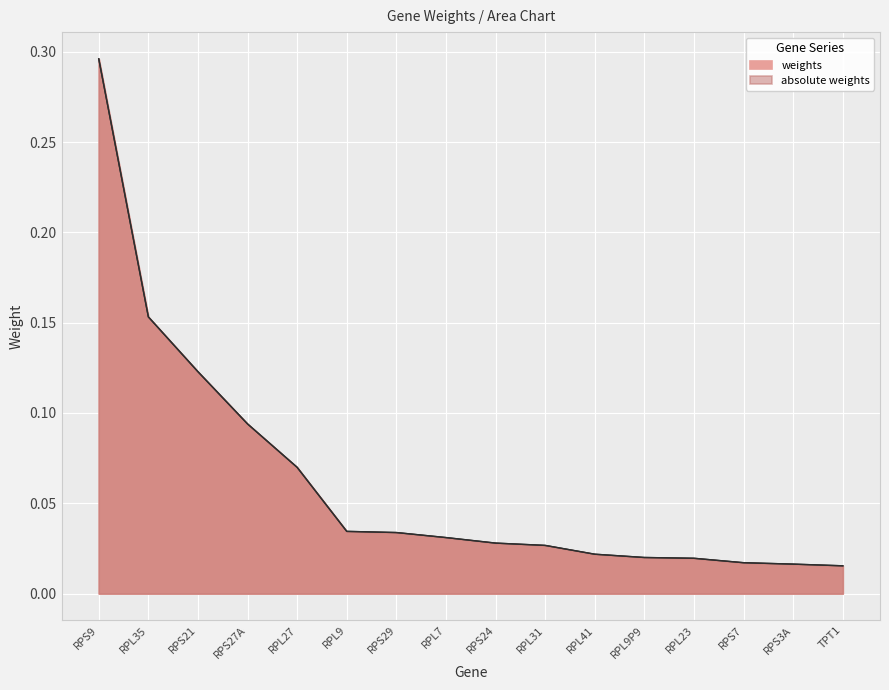

What is the label of the 8th point from the left?

RPL7